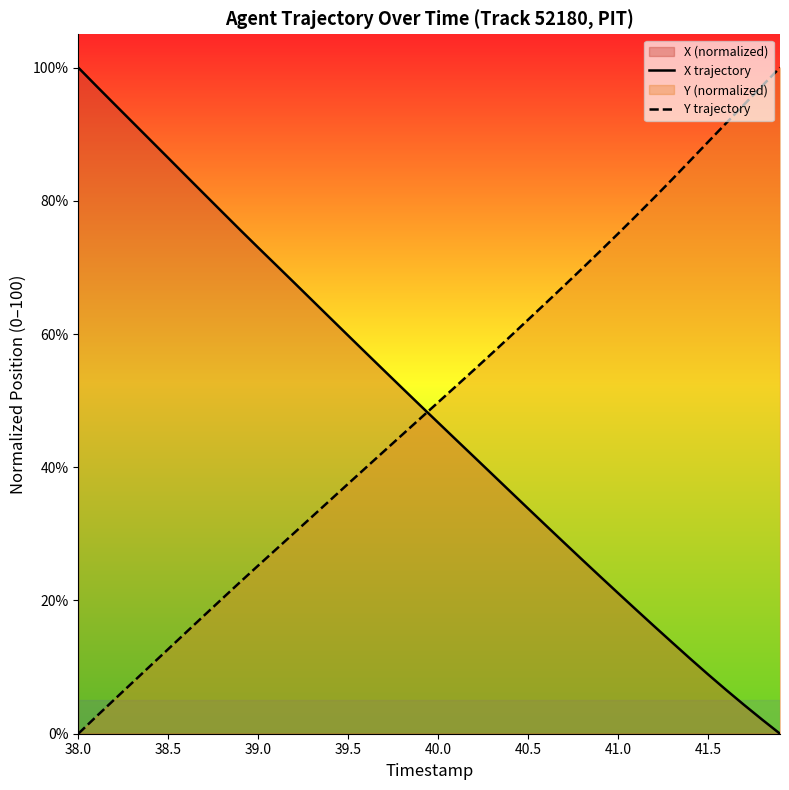

What is the difference between the maximum and minimum values in the X trajectory series?

100.0